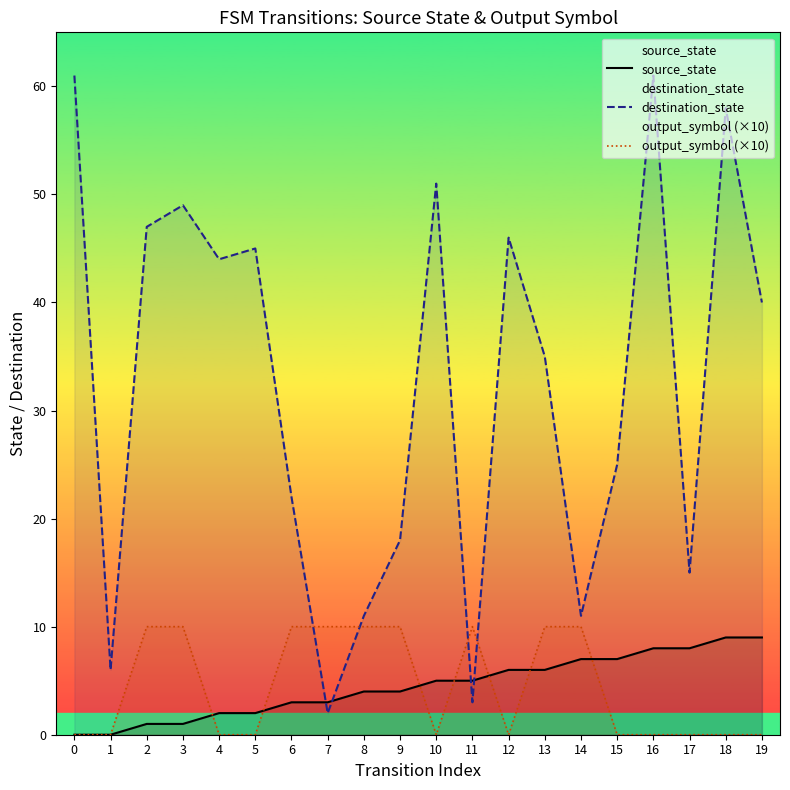

What is the value of the output_symbol (×10) point at the 15th from the left?

10